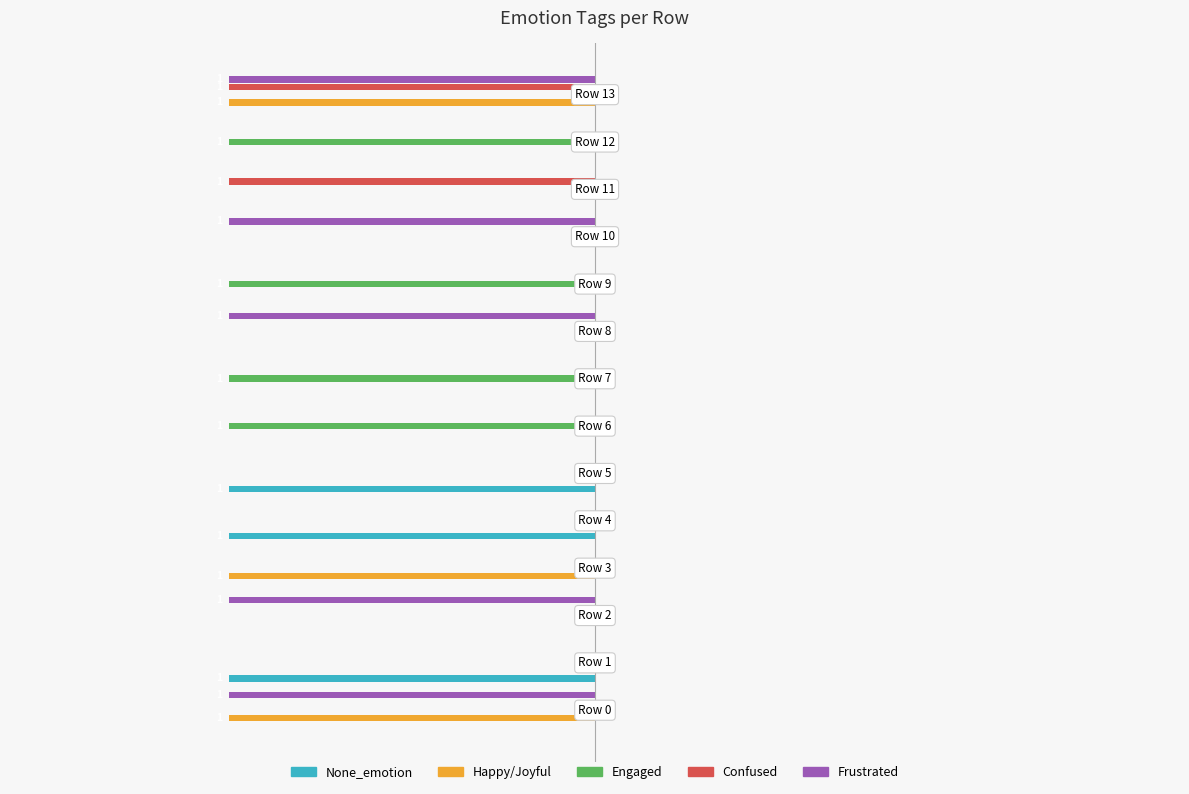

What are all the series names shown in the legend?

None_emotion, Happy/Joyful, Engaged, Confused, Frustrated